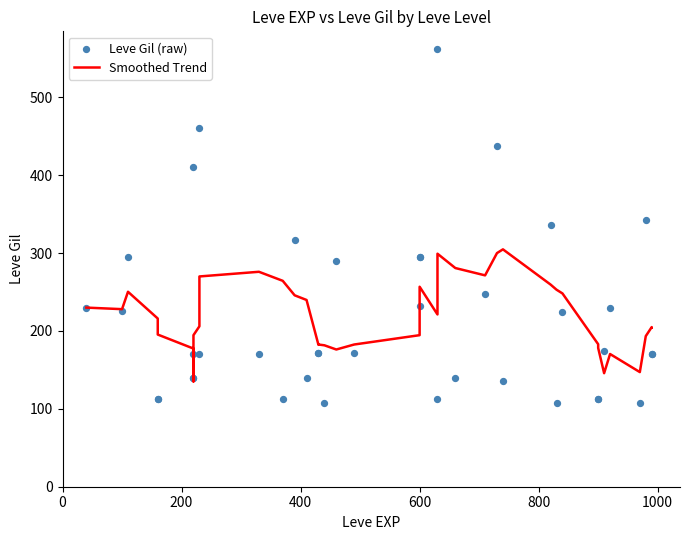

At how many categories does at least one series exceed 310?

7